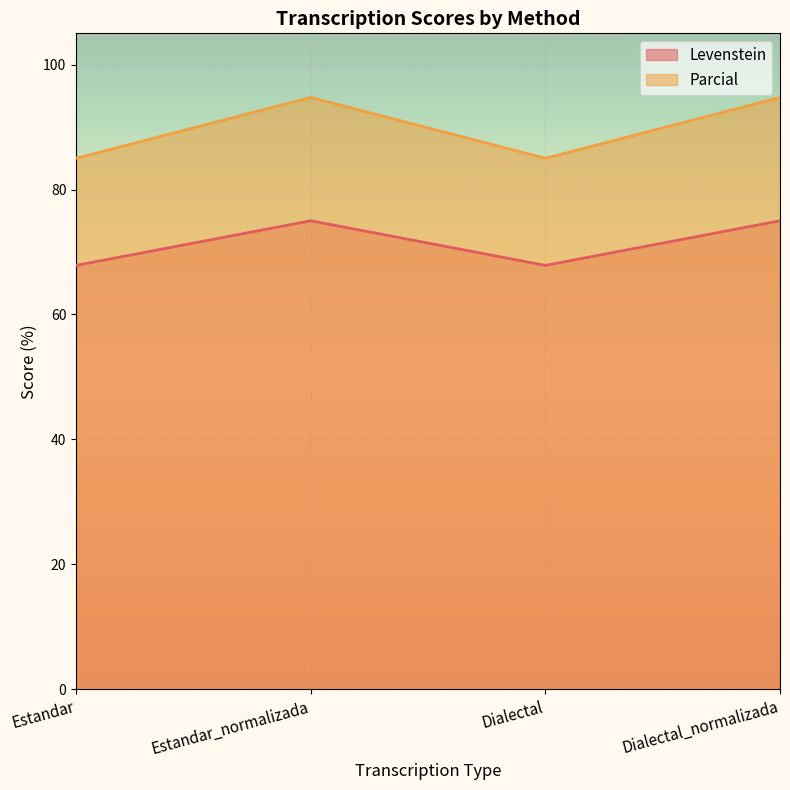

Read the Parcial value at Dialectal_normalizada.

94.7